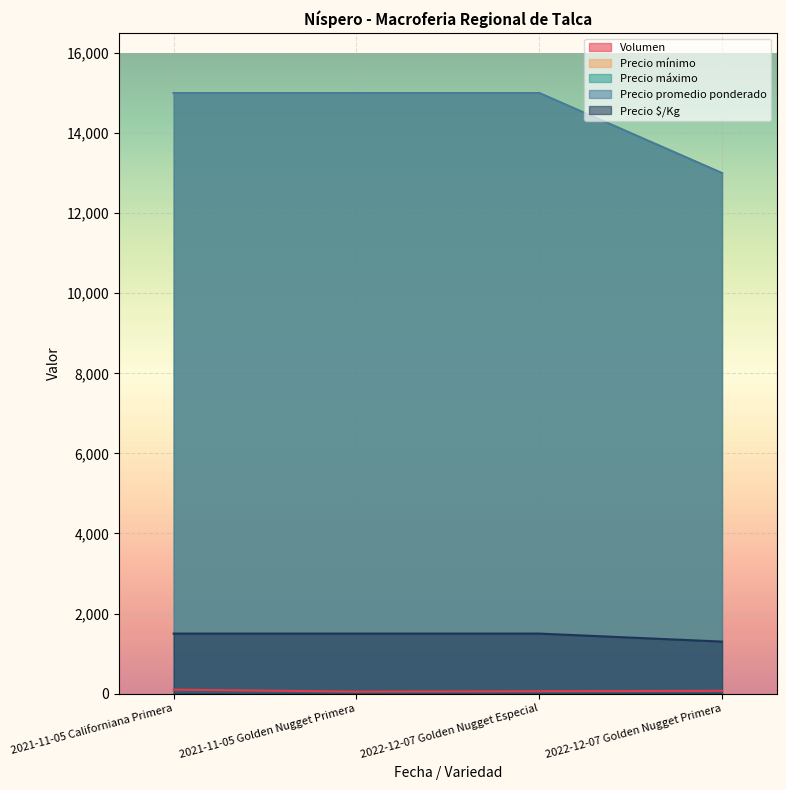

List the series in order of their peak value, lowest first.

Volumen, Precio $/Kg, Precio mínimo, Precio máximo, Precio promedio ponderado